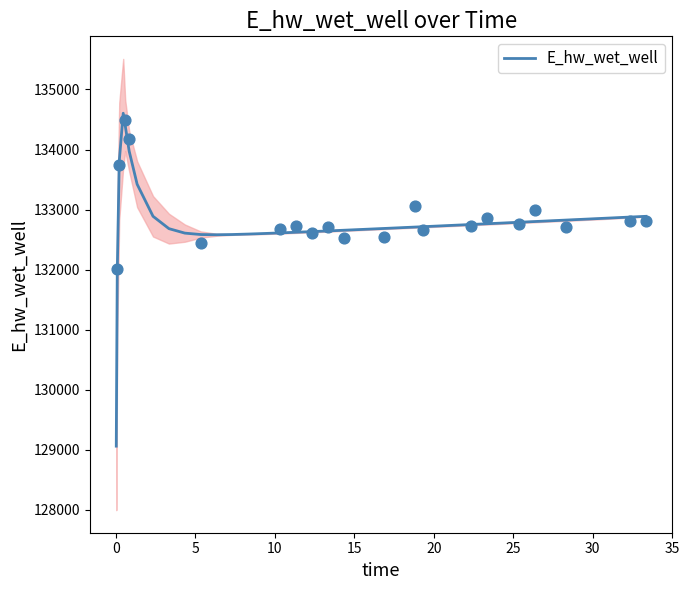

What is the maximum value for E_hw_wet_well?

134604.2